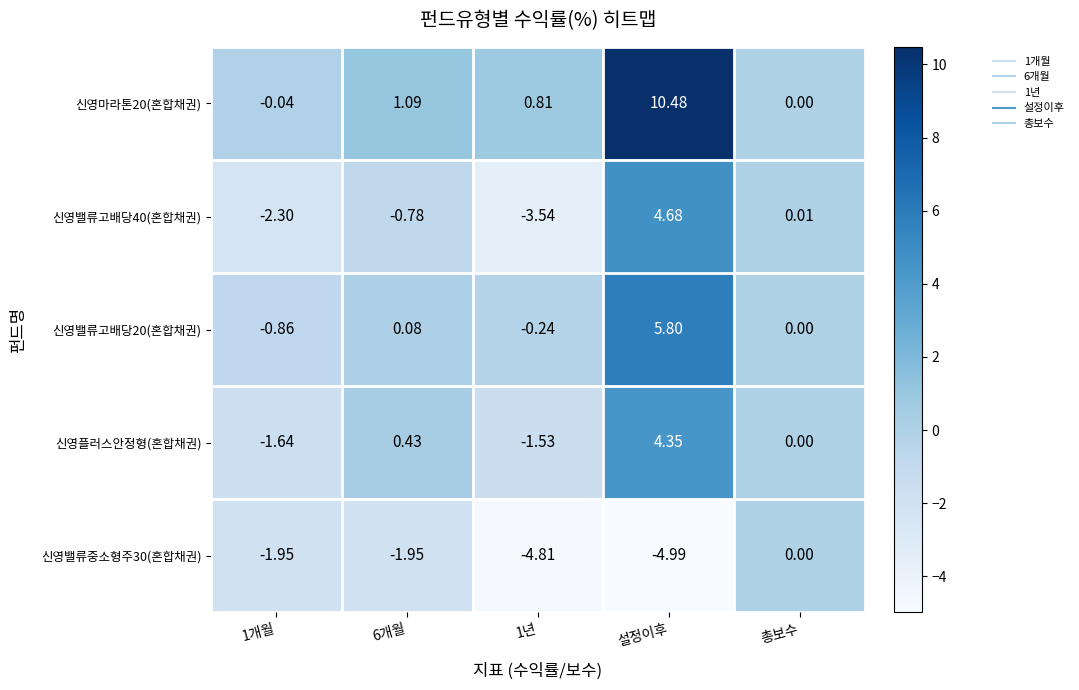

Is the value of 신영플러스안정형(혼합채권) at 1년 greater than the value of 신영밸류고배당40(혼합채권) at 설정이후?

No